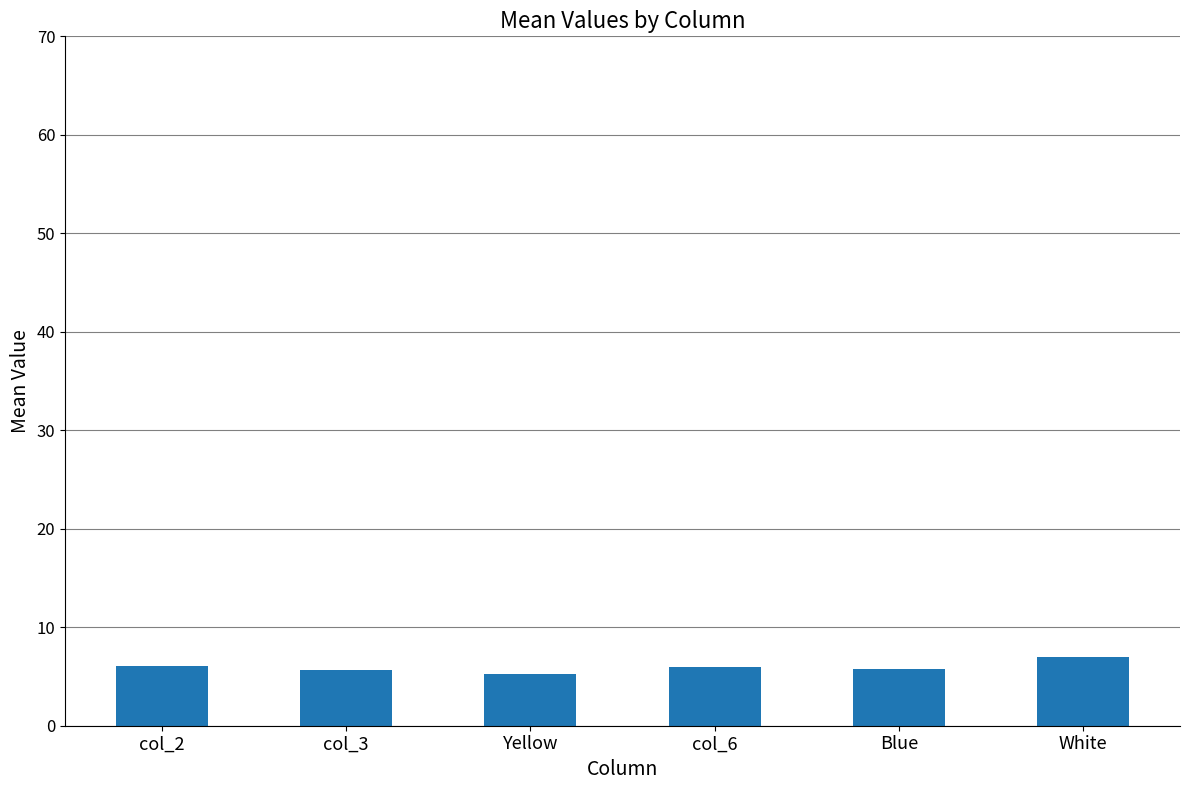

Approximately how many times larger is the value at Blue compared to col_6?

1.0